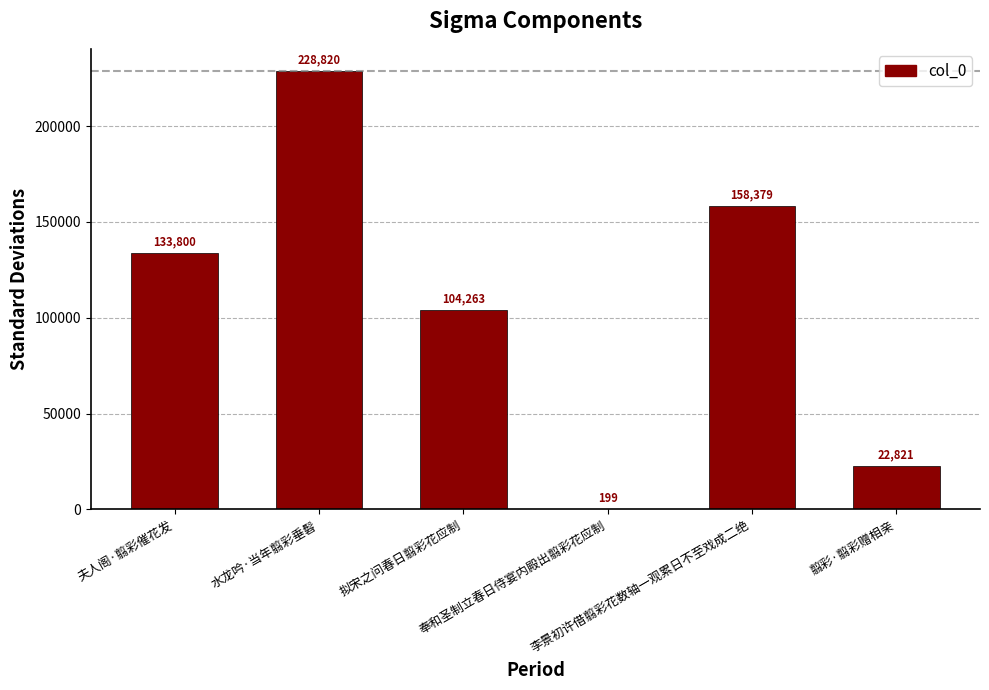

What is the maximum value shown in the chart?

228820